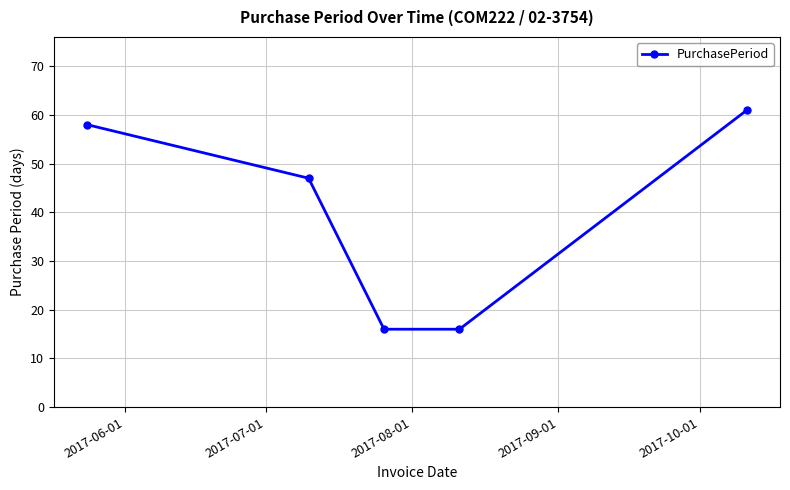

True or false: the data has more than 0 interior local peaks.

False